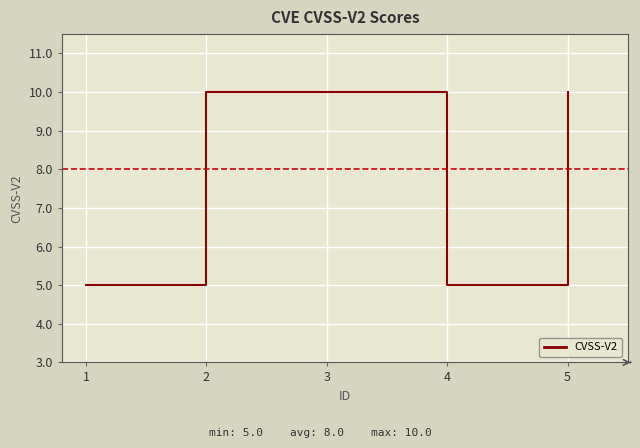

What is the average value?

8